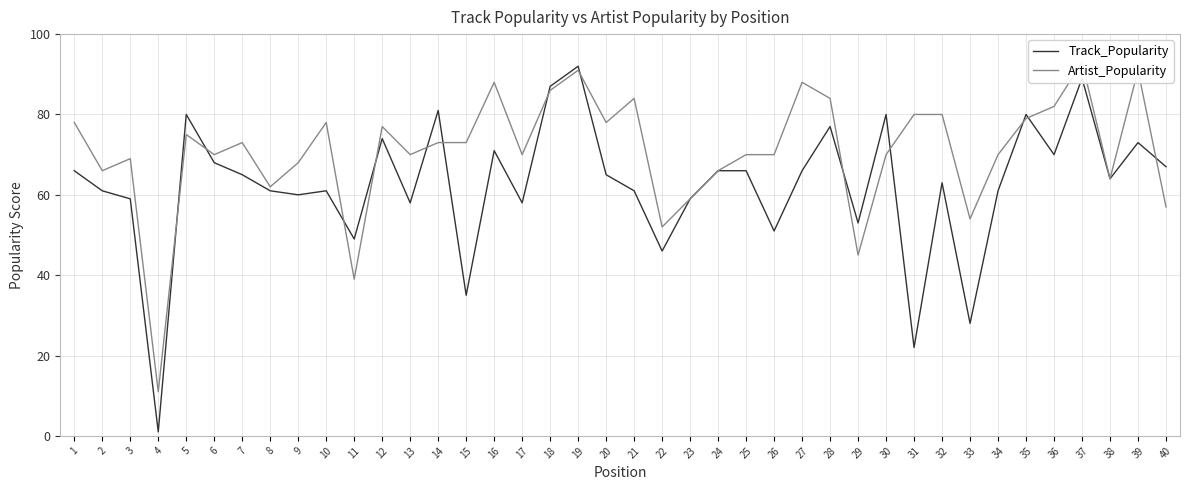

Which label corresponds to the largest value in the chart?

37